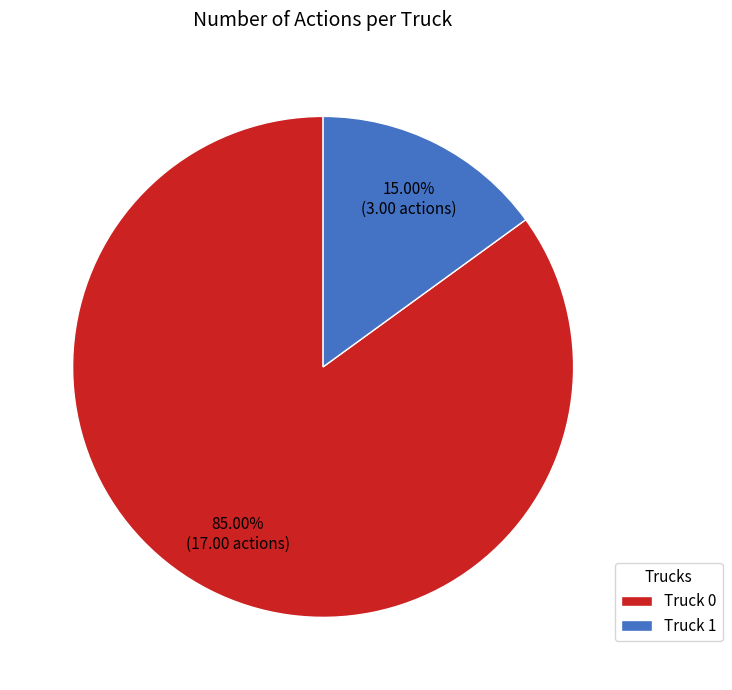

Which category accounts for the majority?

Truck 0